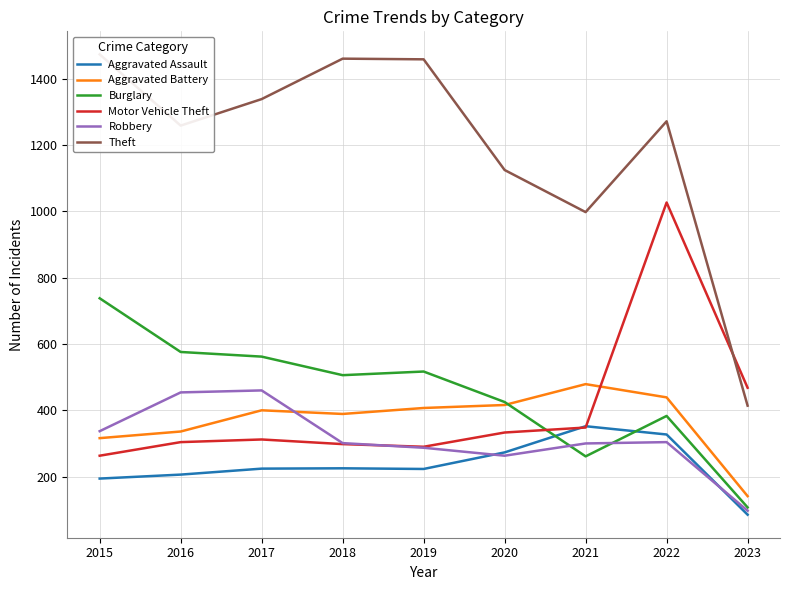

What is the average value of the Robbery series?

311